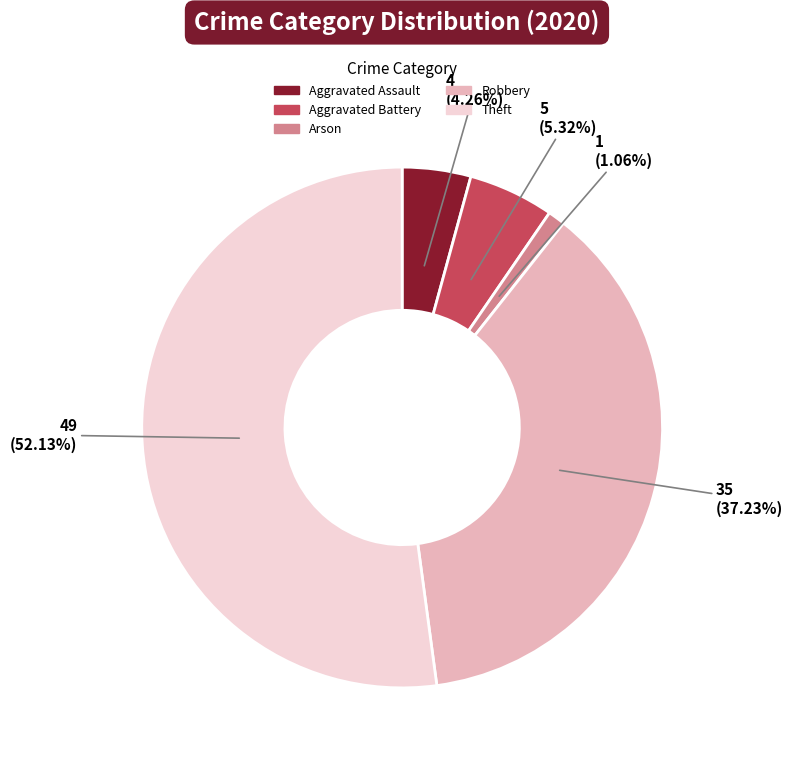

Does any single category account for the majority?

Yes